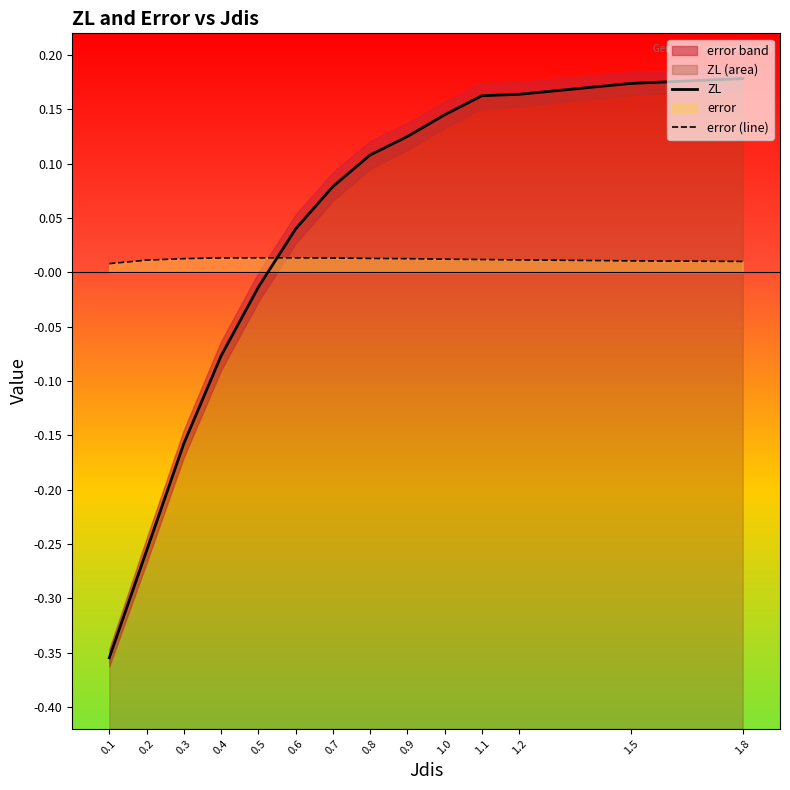

Which label corresponds to the largest value in the chart?

1.8